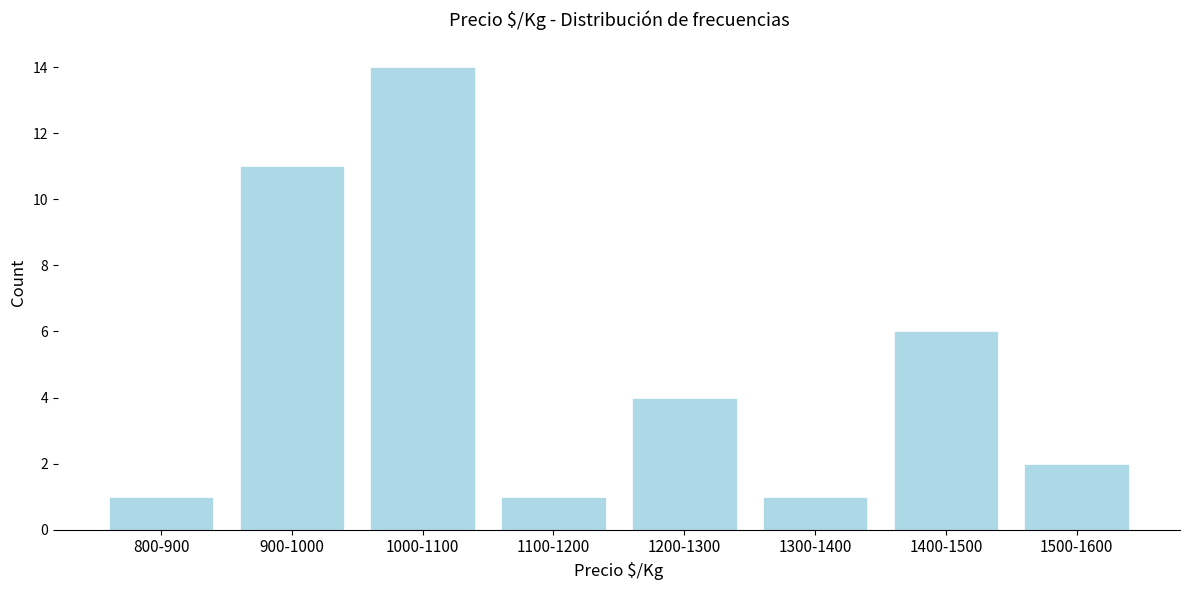

Reading right to left, what are all the values shown in this chart?

2	6	1	4	1	14	11	1